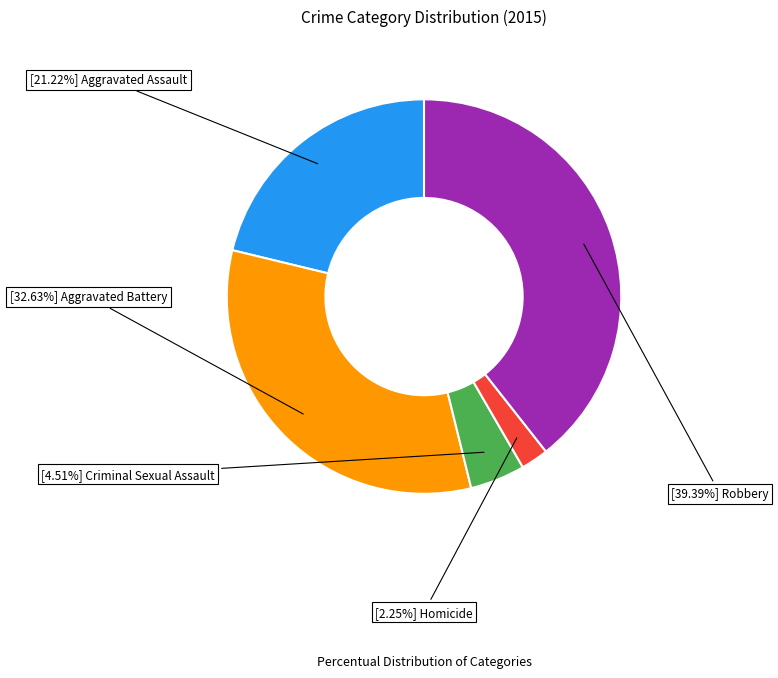

Is there any slice that represents more than half of the pie?

No